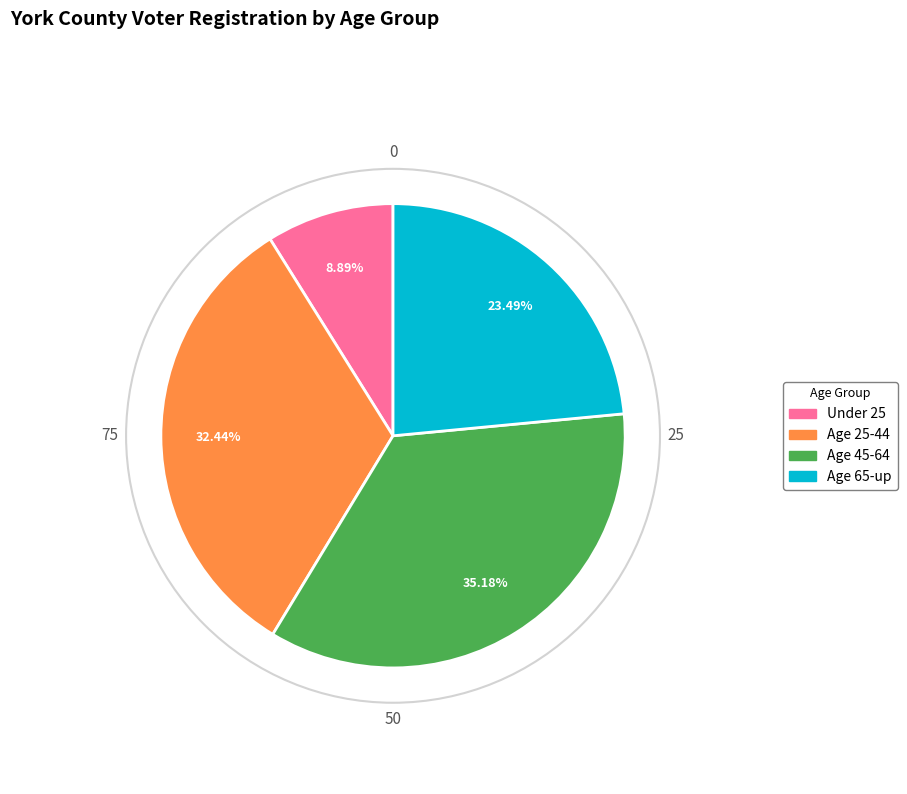

Is there any slice that represents more than half of the pie?

No